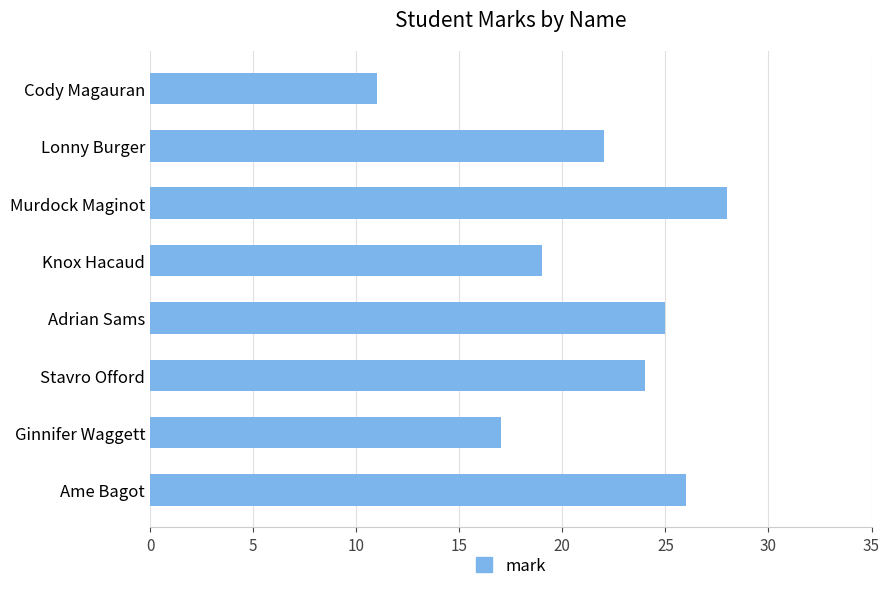

True or false: the data shows 19 at Knox Hacaud.

True